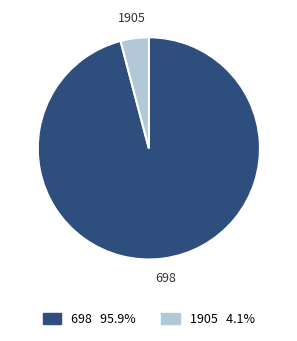

Does any single category account for the majority?

Yes